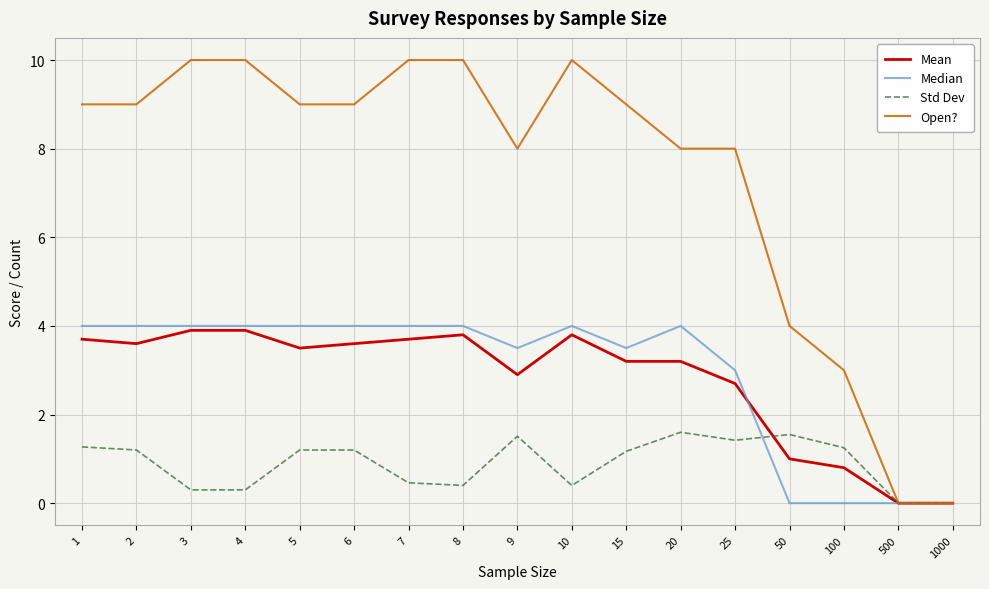

Rank the series at 20 from lowest to highest value.

Std Dev, Mean, Median, Open?